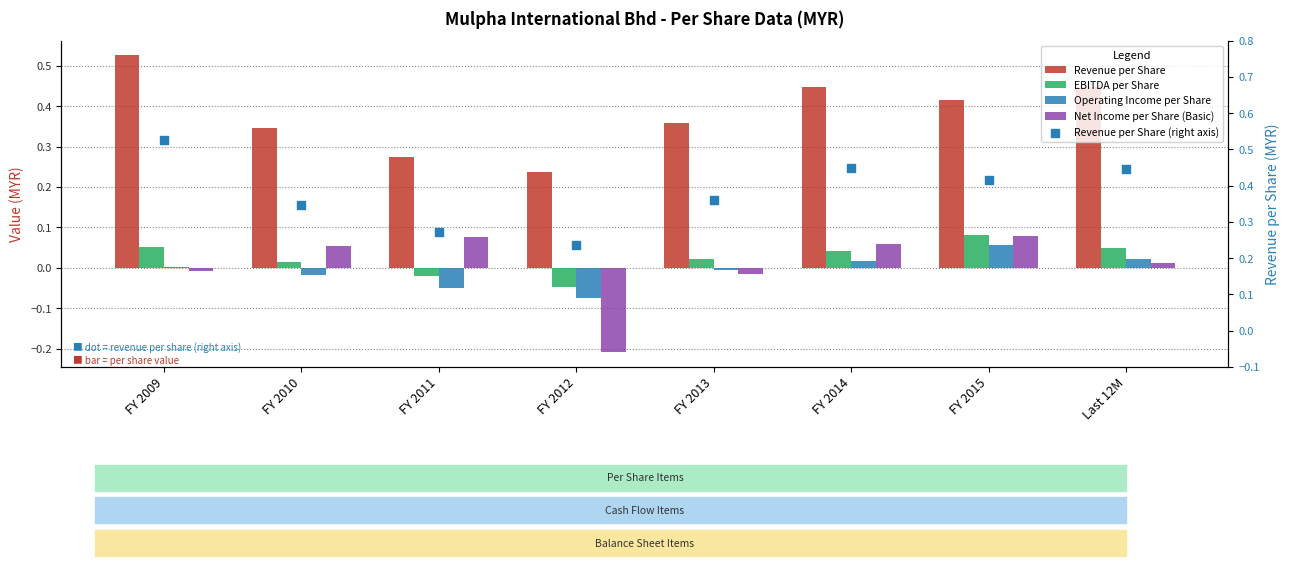

Which series has the largest Y range (max minus min)?

Revenue per Share